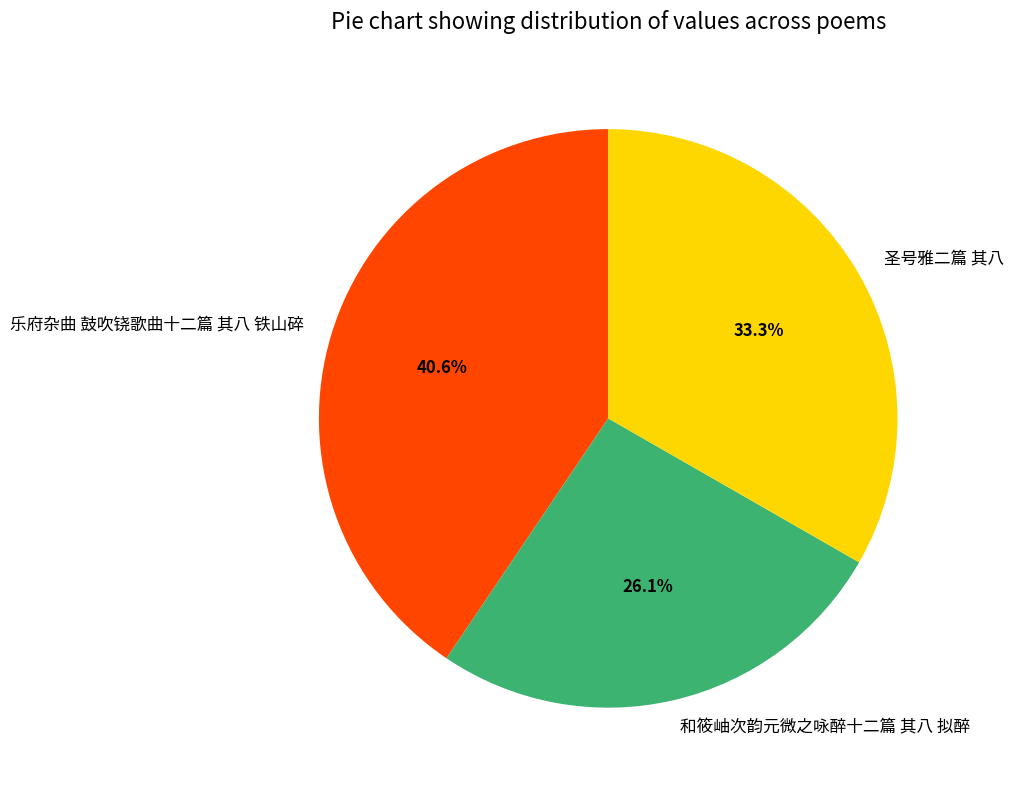

Between 圣号雅二篇 其八 and 和筱岫次韵元微之咏醉十二篇 其八 拟醉, which is larger?

圣号雅二篇 其八